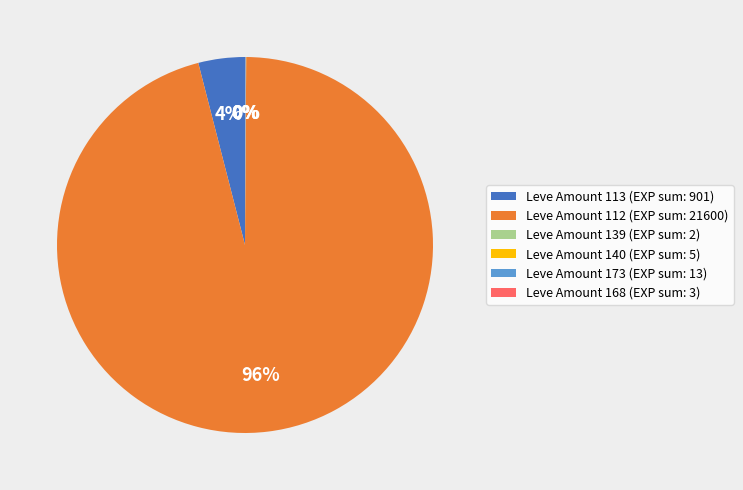

Is there a majority slice in this chart?

Yes